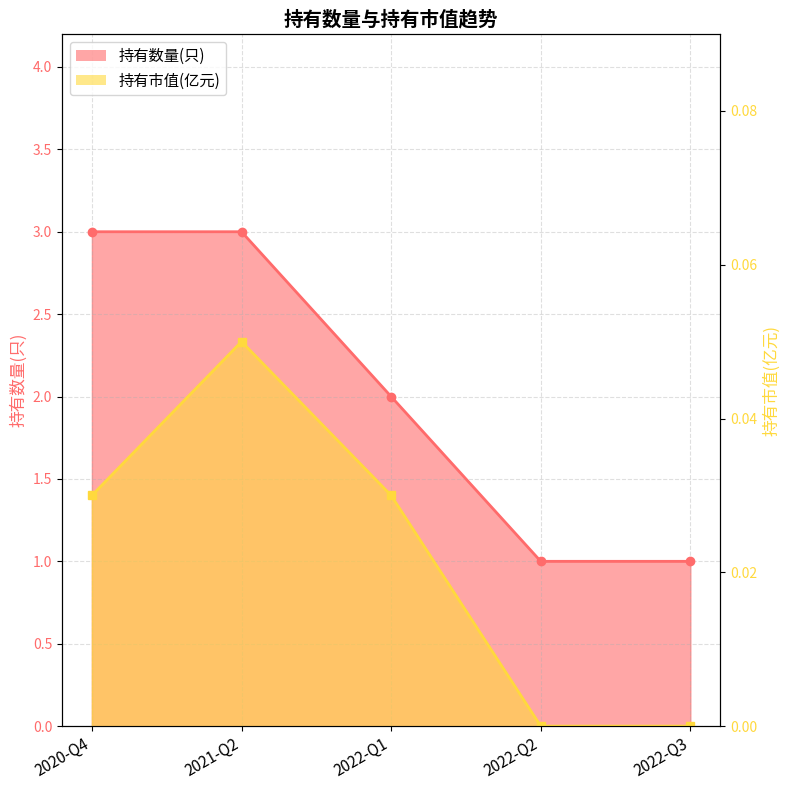

What is the difference between the values at 2022-Q1 and 2020-Q4?

1